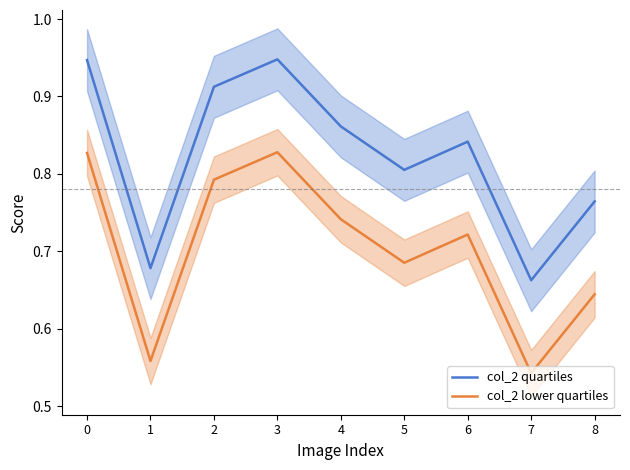

True or false: col_2 lower quartiles has more than 2 points higher than both neighbors.

False